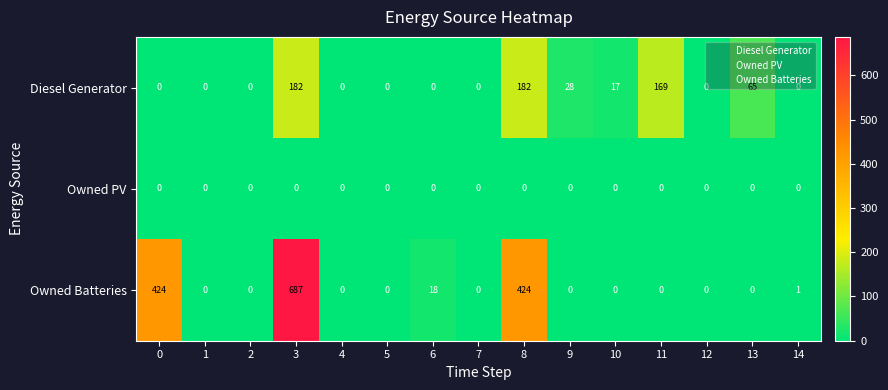

Is it true that Diesel Generator equals 25 at 10?

False